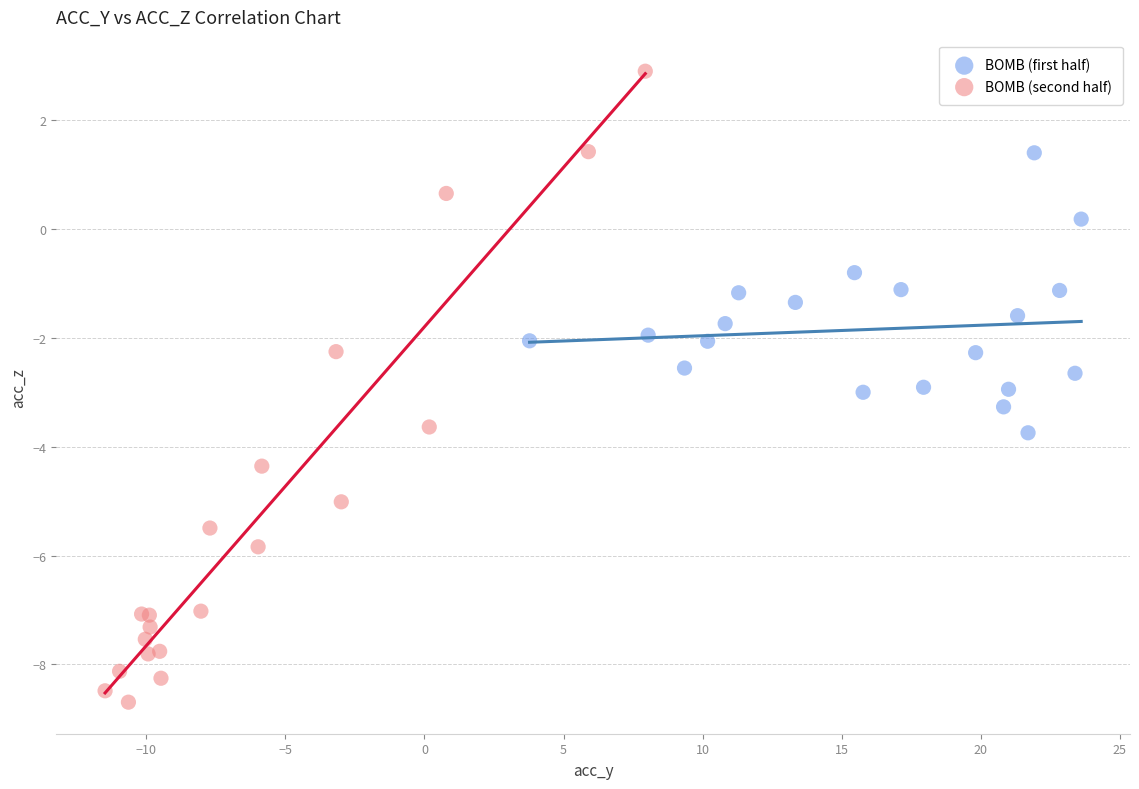

Which series contains the highest Y value?

BOMB (second half)